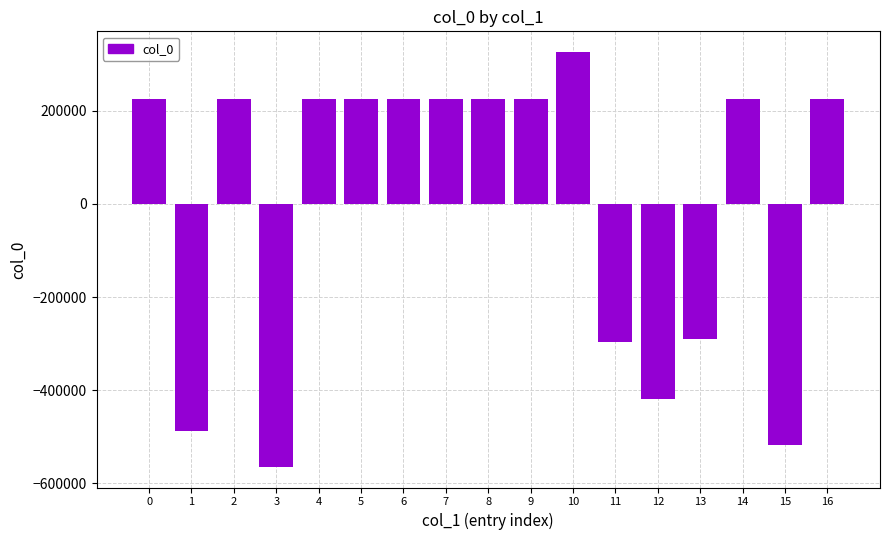

Which label corresponds to the smallest value in the chart?

3